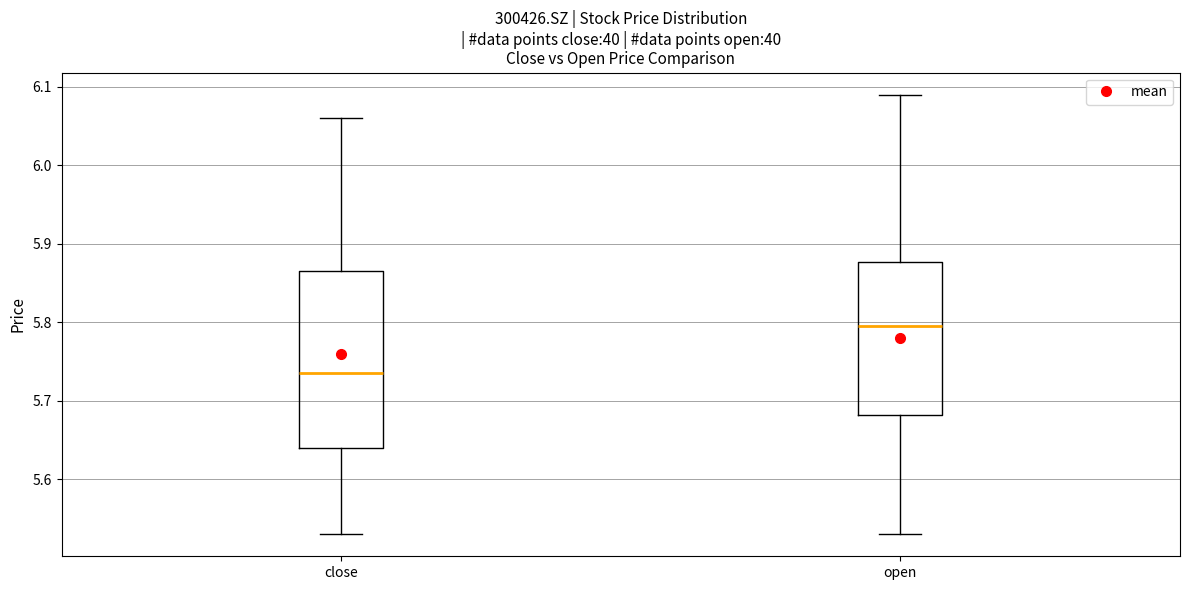

Where does the upper whisker of the box for open end on the y-axis? The values are not printed on the chart, so give them approximately, as read against the axis.

6.09